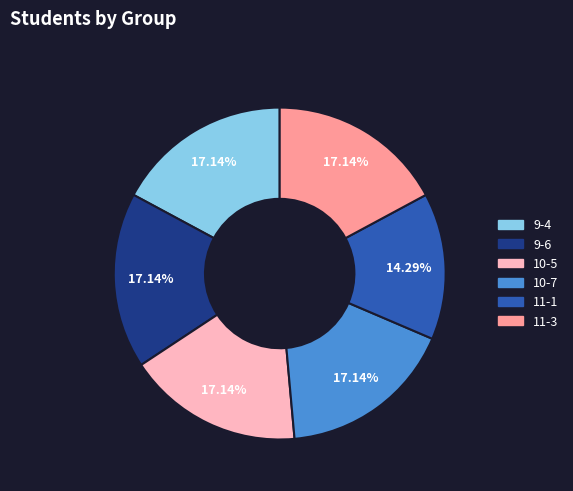

Is there a majority slice in this chart?

No